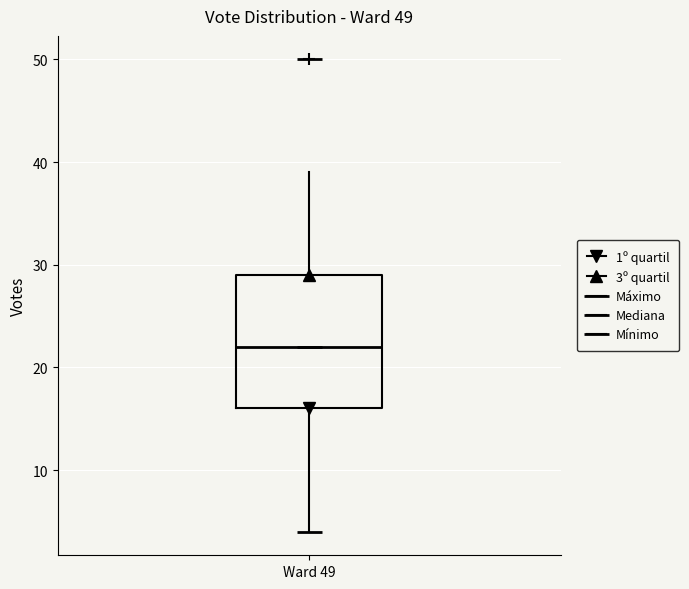

Transcribe this box plot: give where the median line is, the range the box spans, and where the two whiskers end, as read against the y-axis. The values are not printed on the chart, so give them approximately, as read against the axis.

median 22, box 16 to 29, whiskers 4 to 39